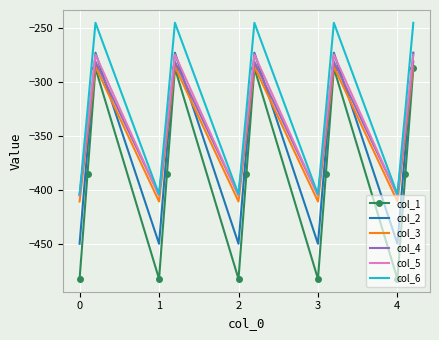

What is the average value of the col_5 series?

-339.6